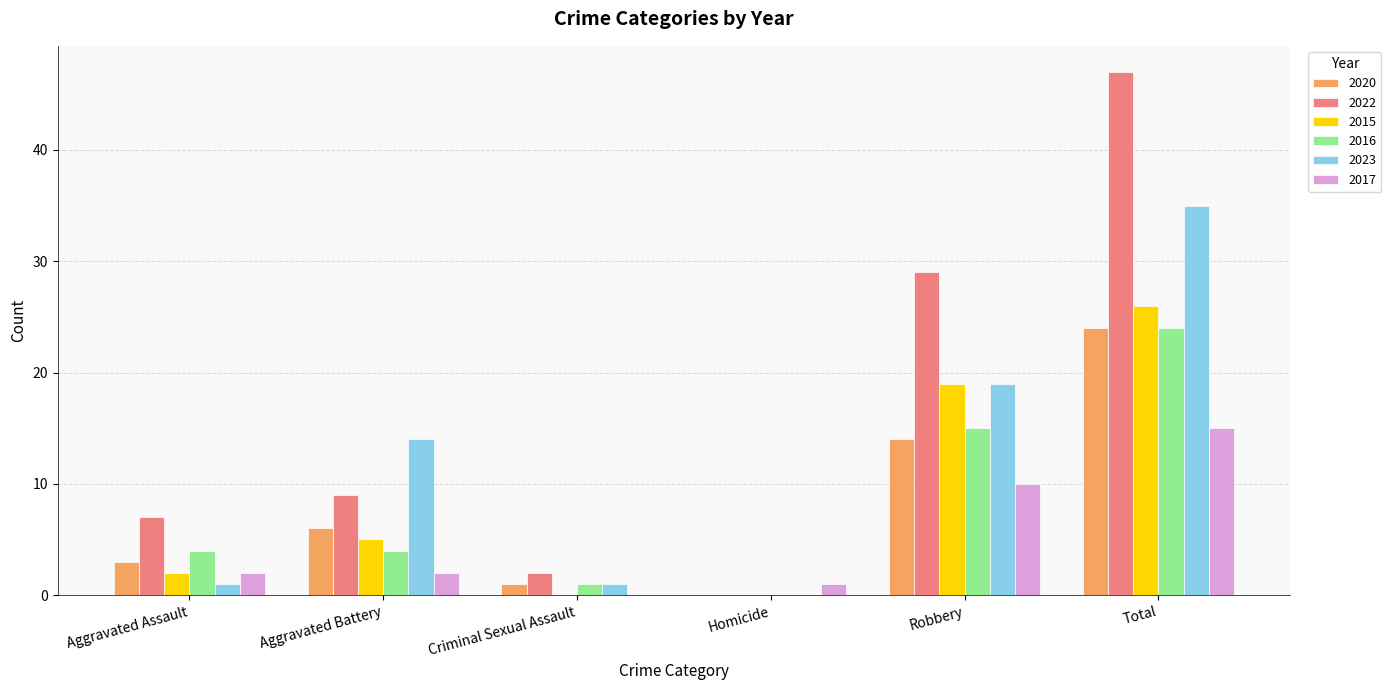

What is the sum of the 2015 values at Aggravated Assault and Robbery?

21